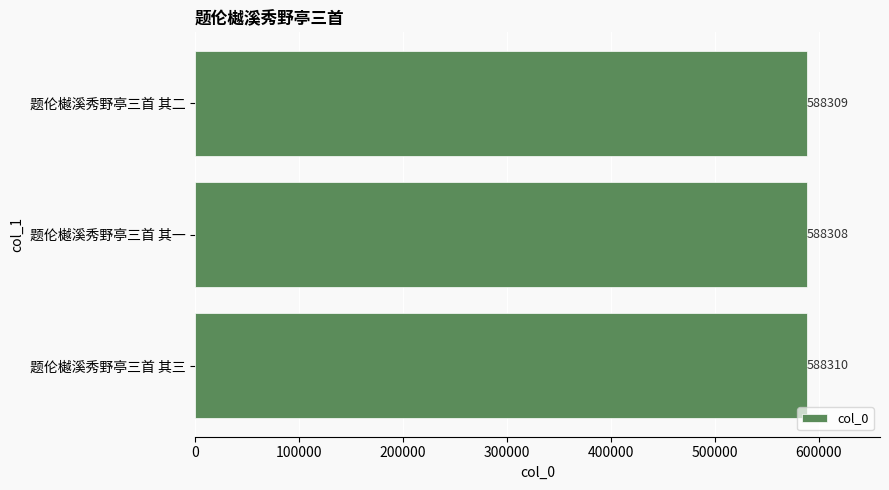

What is the greatest value displayed?

588310